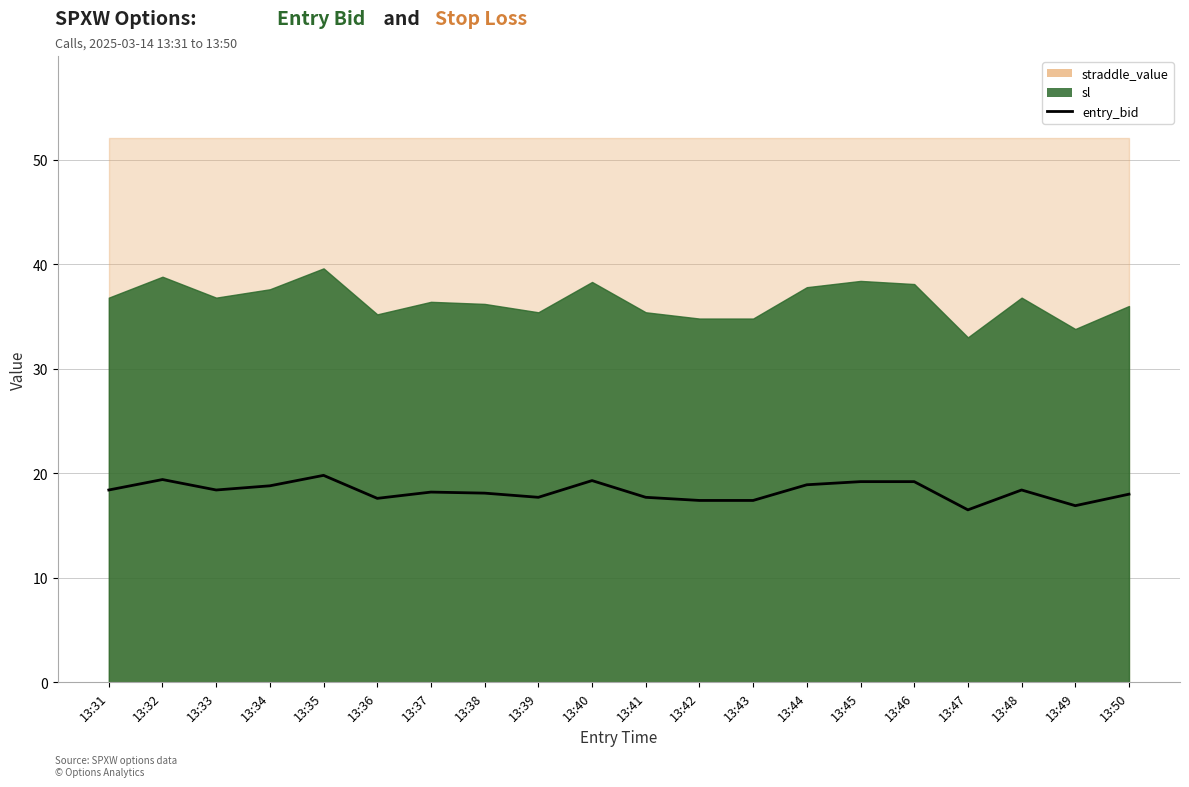

List the labels in order of value, smallest first.

13:47, 13:49, 13:42, 13:43, 13:36, 13:39, 13:41, 13:50, 13:38, 13:37, 13:31, 13:33, 13:48, 13:34, 13:44, 13:45, 13:46, 13:40, 13:32, 13:35